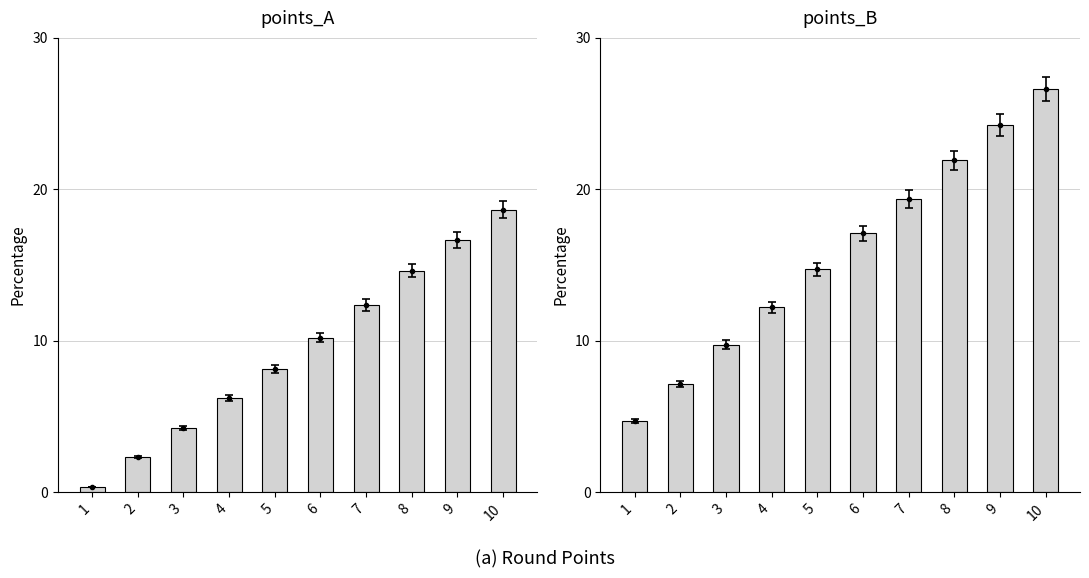

Where does the points_B series first go above 17?

6